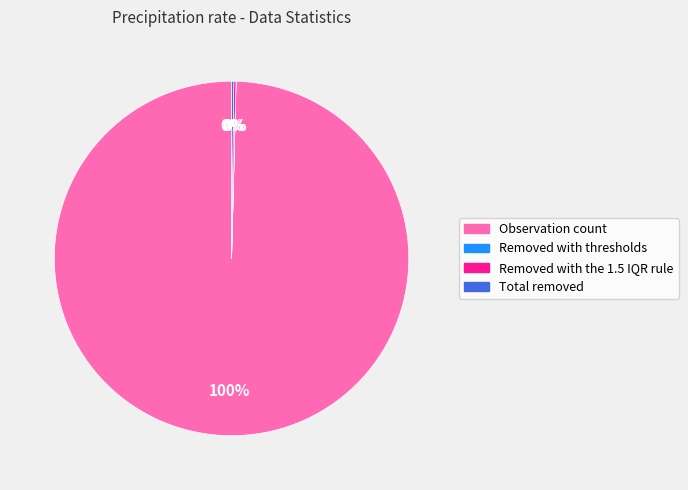

Is it true that Observation count is 100% of the pie?

True